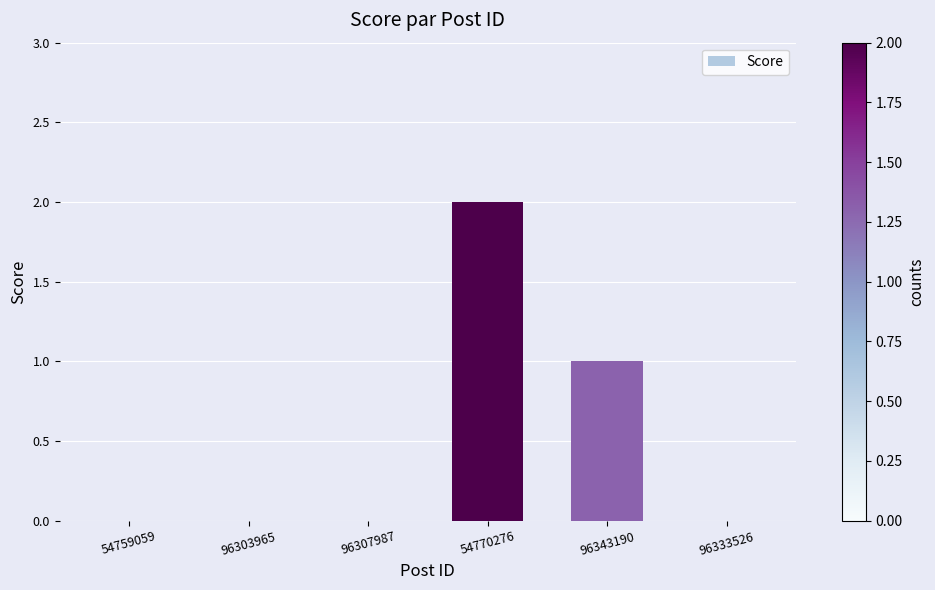

Reading left to right, what are all the values shown in this chart?

54759059=0	96303965=0	96307987=0	54770276=2	96343190=1	96333526=0